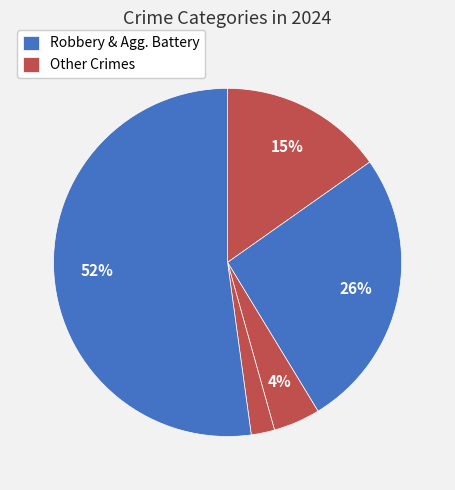

To the nearest percent, what is the difference between the largest and smallest slice percentages?

50%